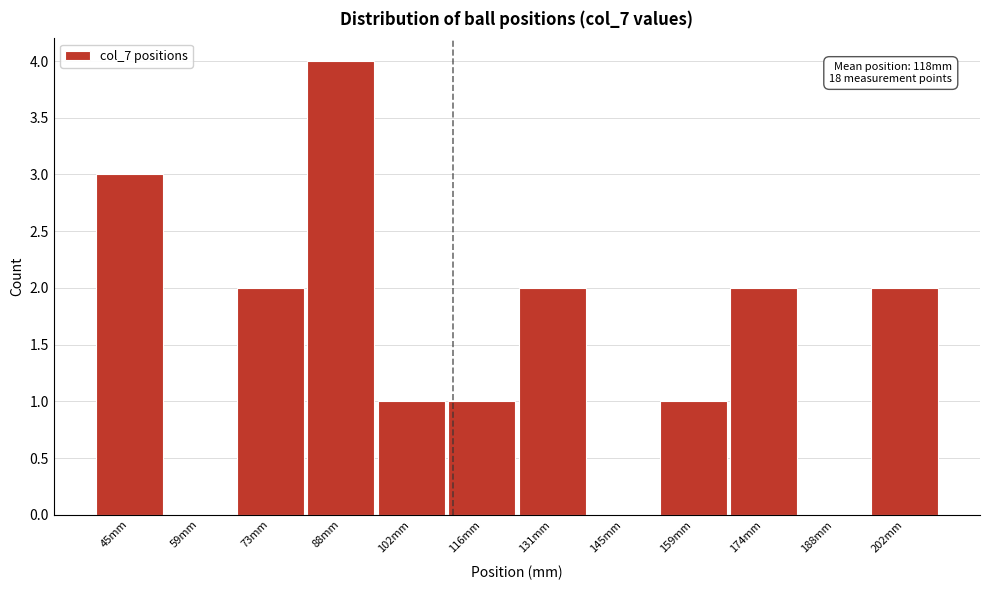

Reading left to right, extract all data points from this chart.

45mm=3	59mm=0	73mm=2	88mm=4	102mm=1	116mm=1	131mm=2	145mm=0	159mm=1	174mm=2	188mm=0	202mm=2